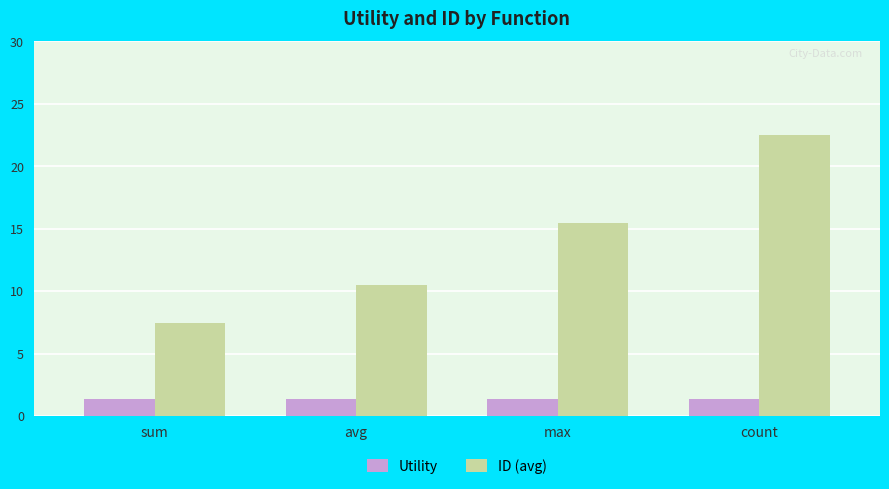

What is the spread (max minus min) of values at avg?

9.1